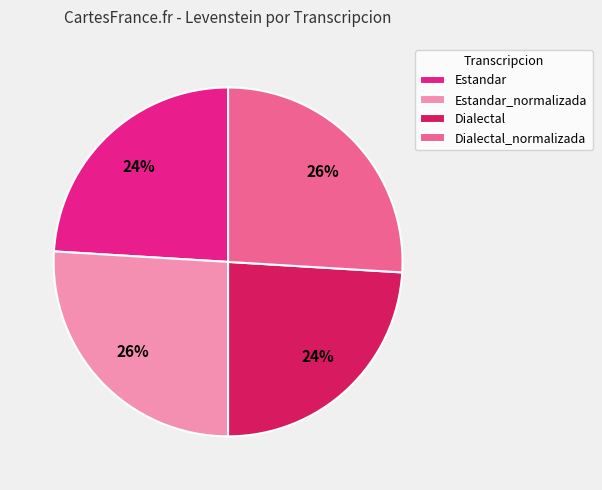

To the nearest percent, what is the difference between the largest and smallest slice percentages?

2%